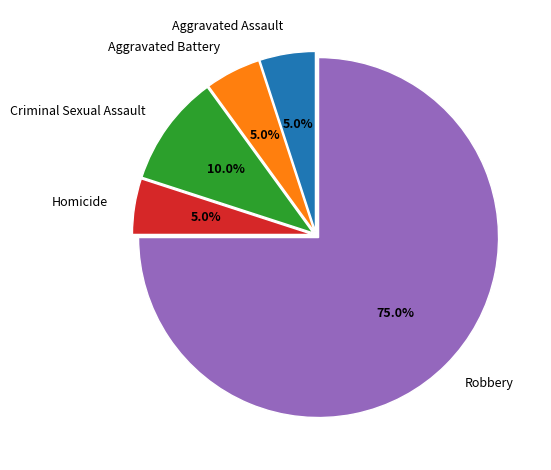

Approximately how many times larger is the value at Robbery compared to Aggravated Battery?

15.0